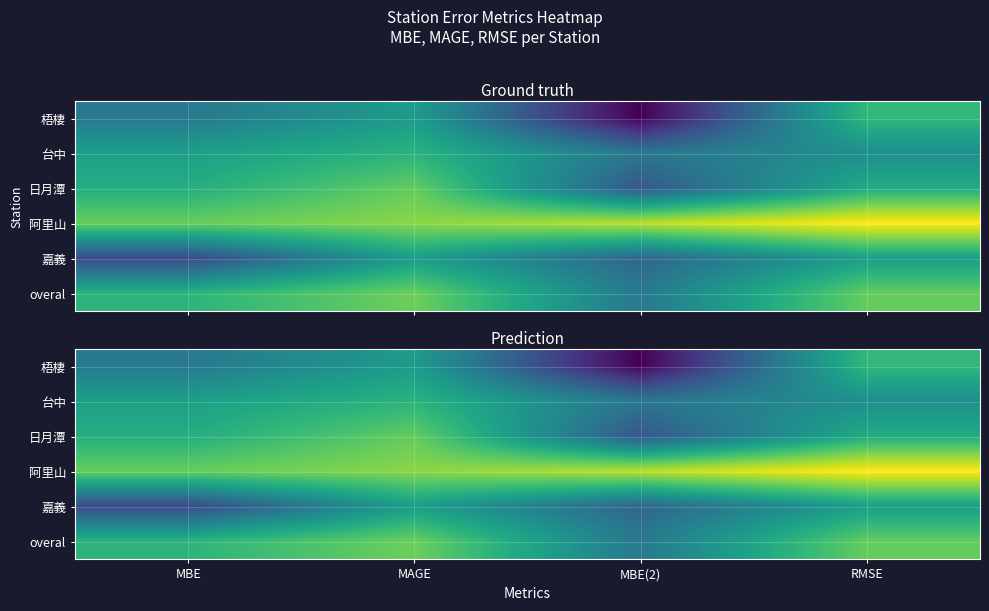

Between MAGE and RMSE, which series saw the biggest shift?

阿里山